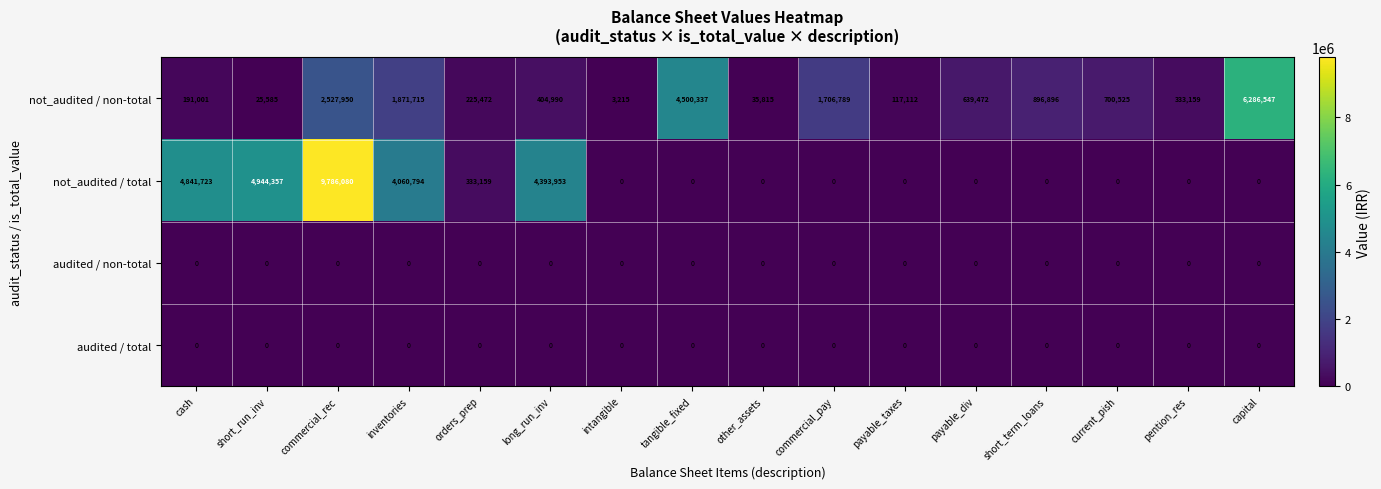

What is the total value across all series at short_term_loans?

896896